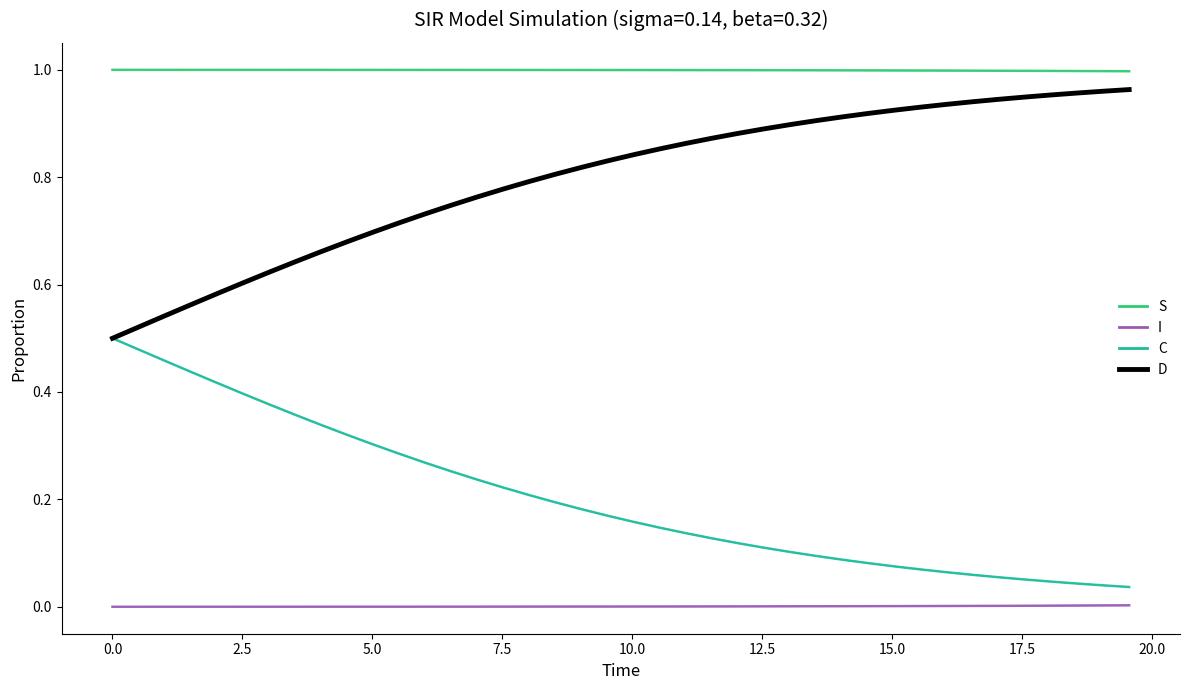

List the series in order of their peak value, highest first.

S, D, C, I